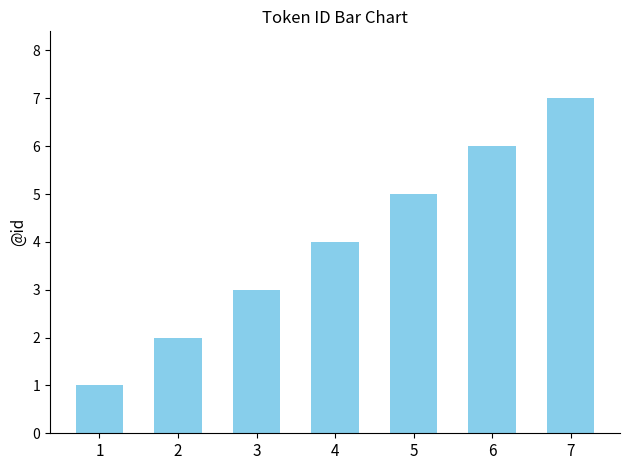

Between 1 and 5, which is larger?

5